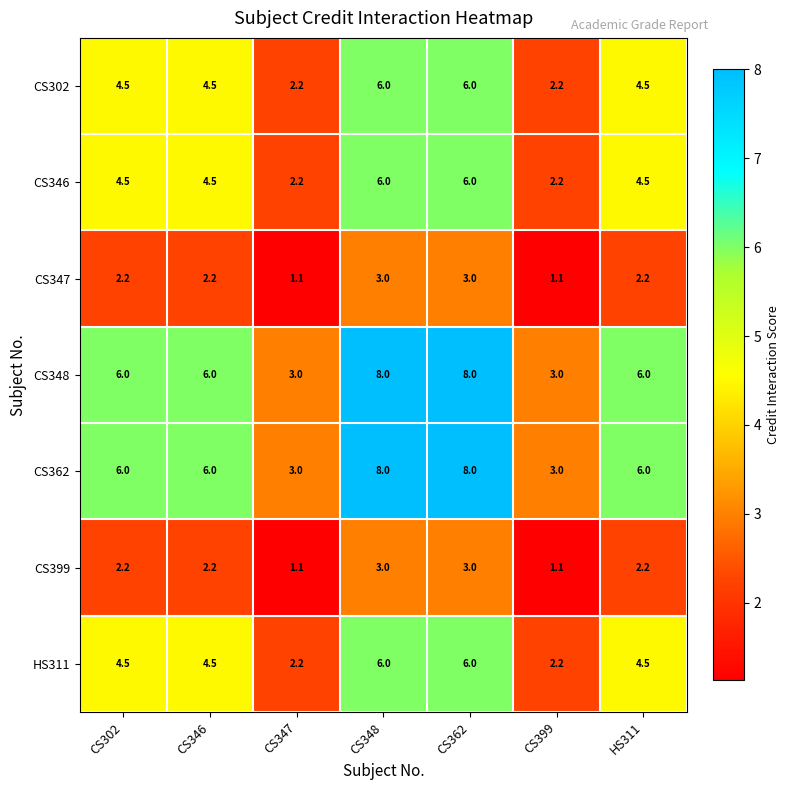

What is the approximate value of CS399 at CS347?

1.1